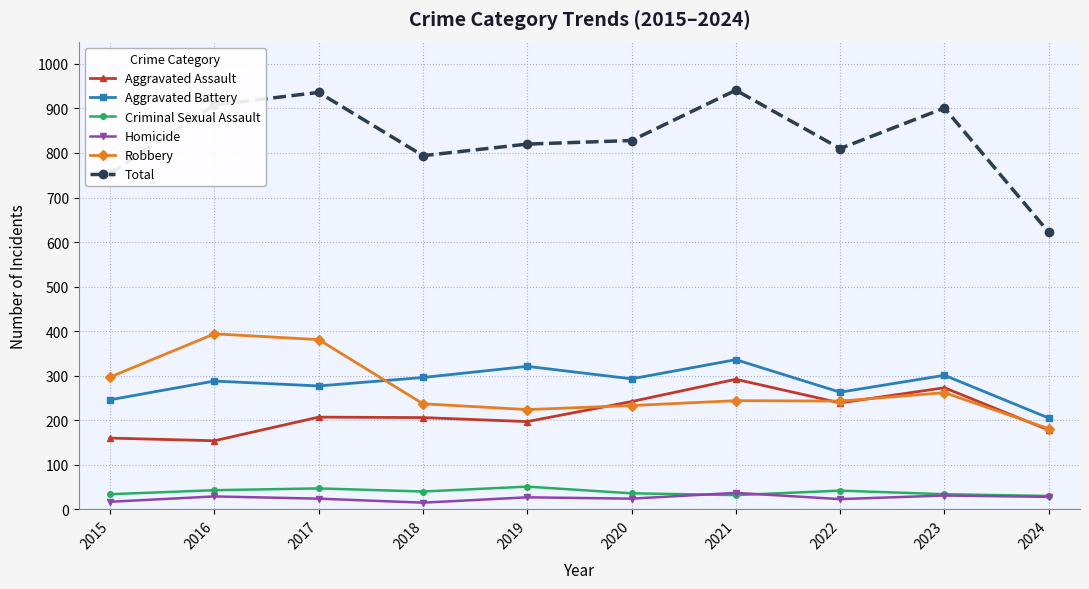

What is the total value across all series at 2023?

1802